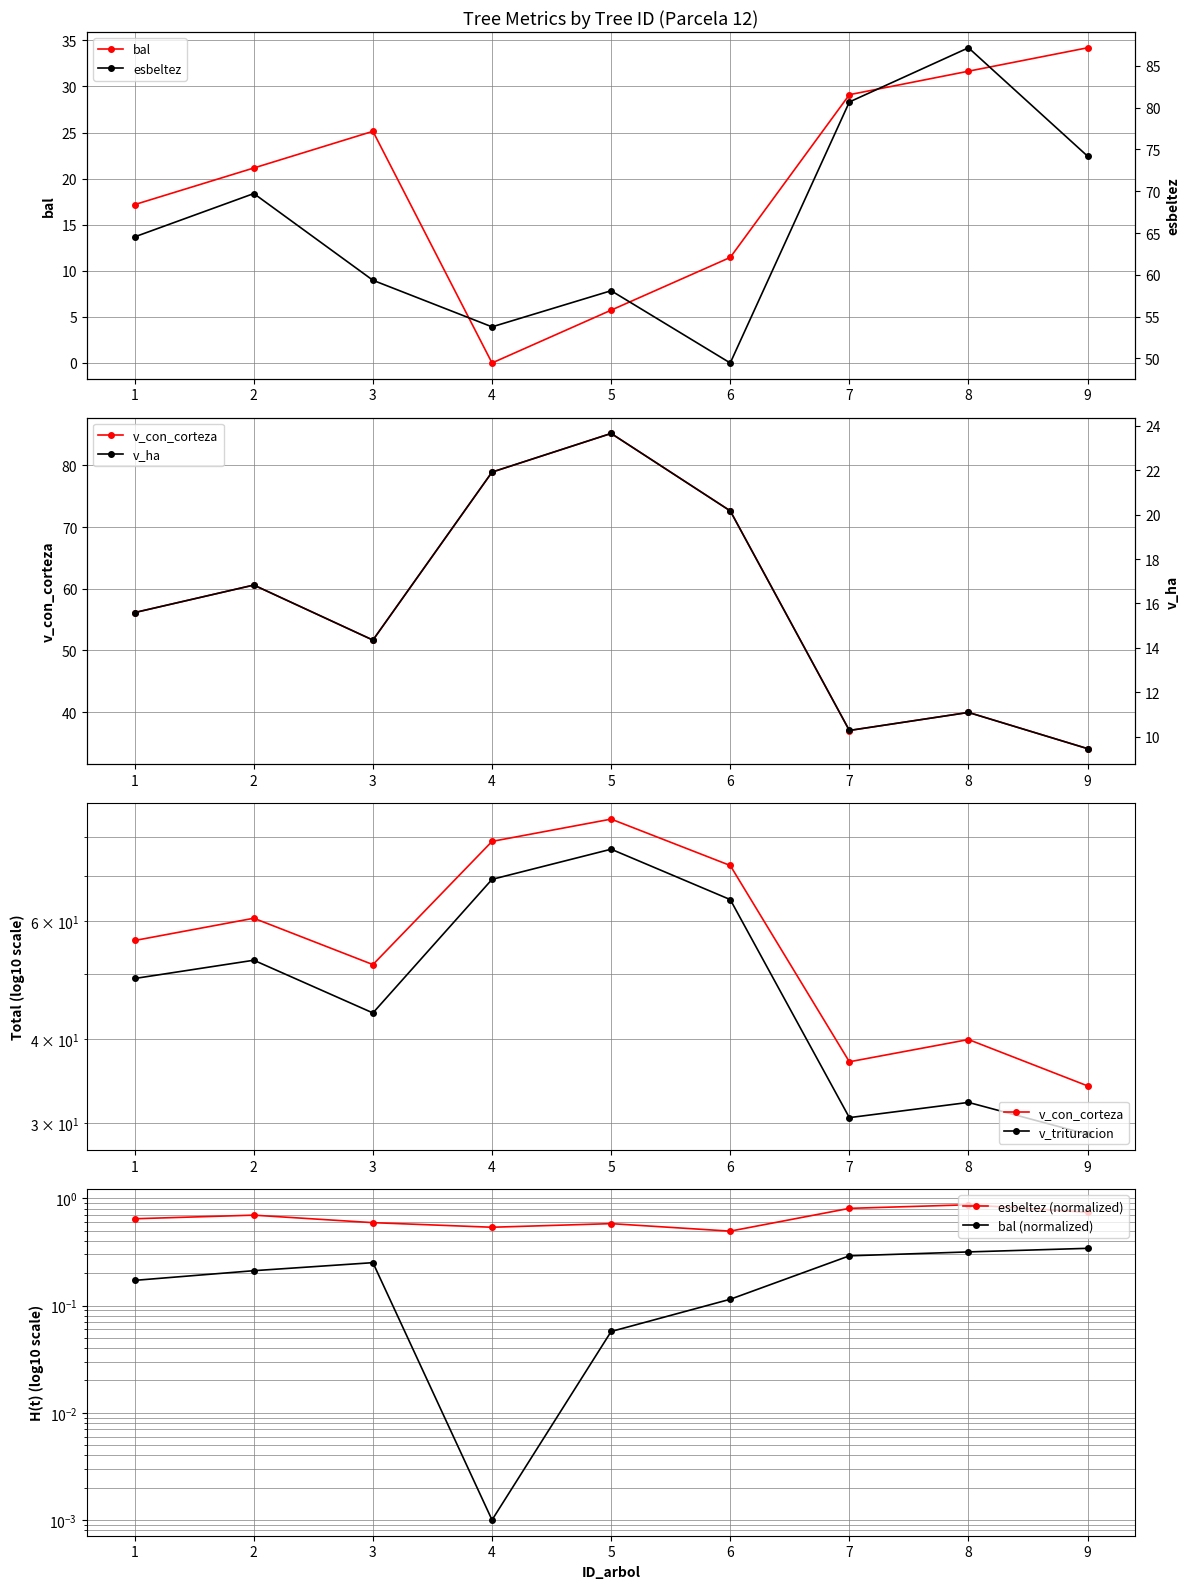

True or false: v_con_corteza has a value of 150.6 at 5.

False